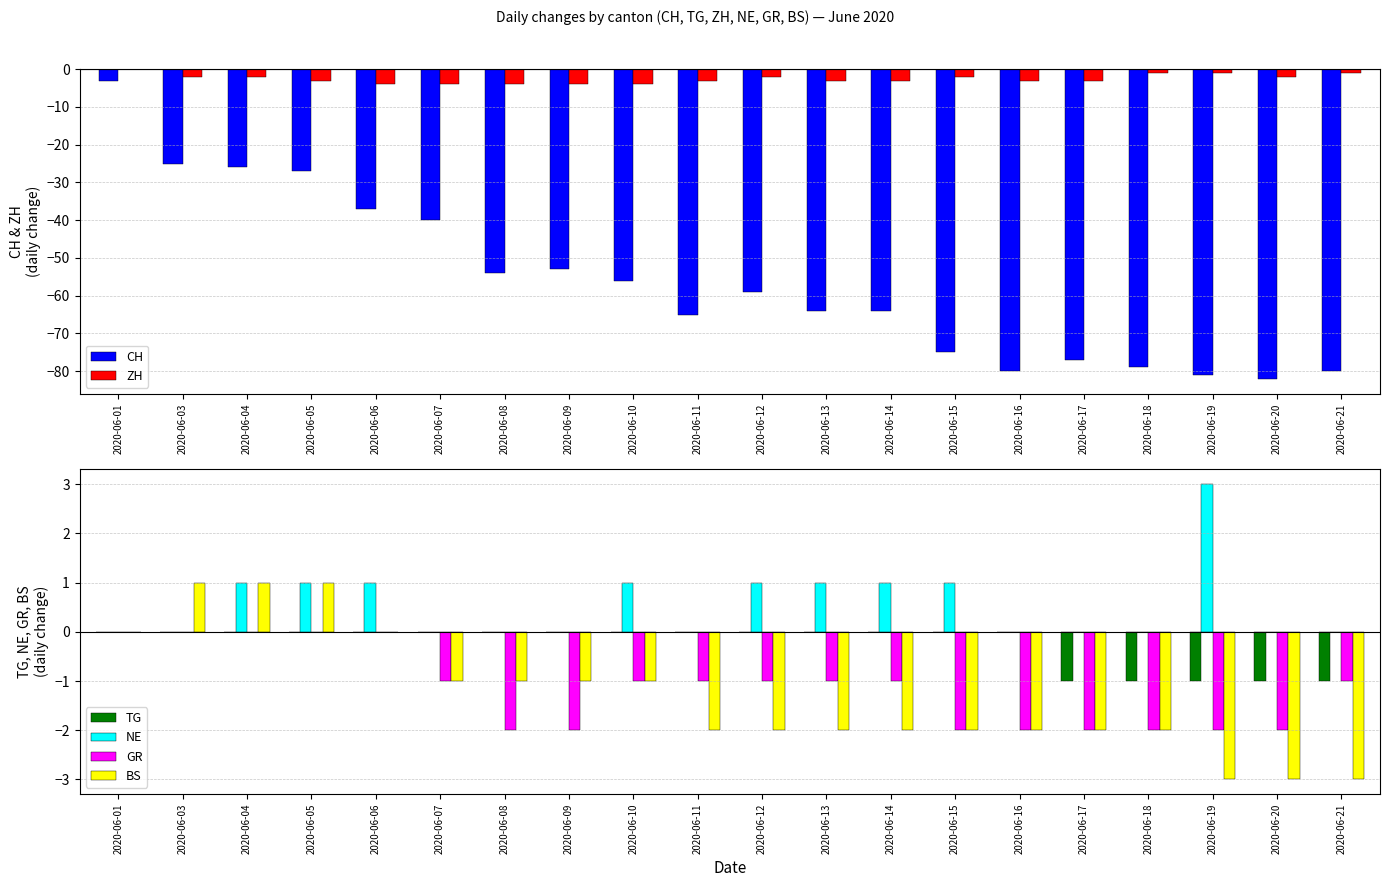

Reading left to right, transcribe all the data shown in this chart.

CH: -3	-25	-26	-27	-37	-40	-54	-53	-56	-65	-59	-64	-64	-75	-80	-77	-79	-81	-82	-80
ZH: 0	-2	-2	-3	-4	-4	-4	-4	-4	-3	-2	-3	-3	-2	-3	-3	-1	-1	-2	-1
TG: 0	0	0	0	0	0	0	0	0	0	0	0	0	0	0	-1	-1	-1	-1	-1
NE: 0	0	1	1	1	0	0	0	1	0	1	1	1	1	0	0	0	3	0	0
GR: 0	0	0	0	0	-1	-2	-2	-1	-1	-1	-1	-1	-2	-2	-2	-2	-2	-2	-1
BS: 0	1	1	1	0	-1	-1	-1	-1	-2	-2	-2	-2	-2	-2	-2	-2	-3	-3	-3